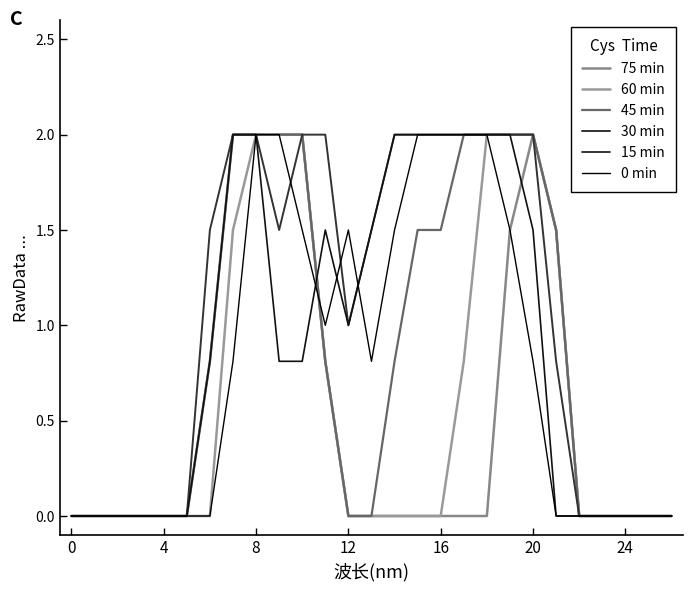

What is the average value of the 60 min series?

0.6